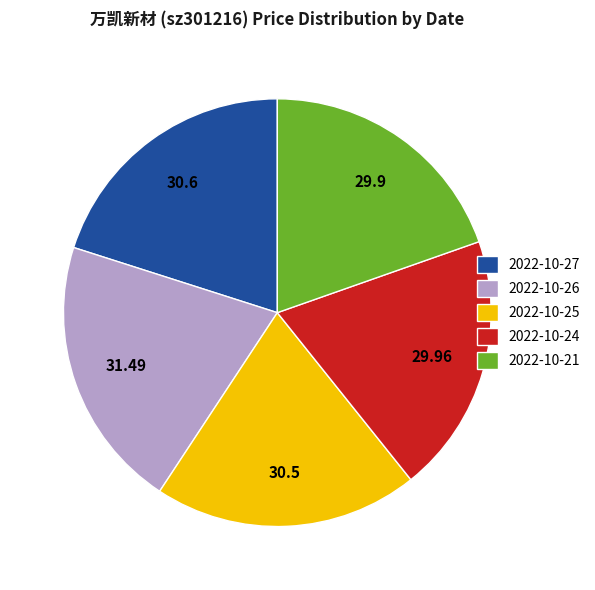

Does 2022-10-24 account for over 50% of the chart?

No